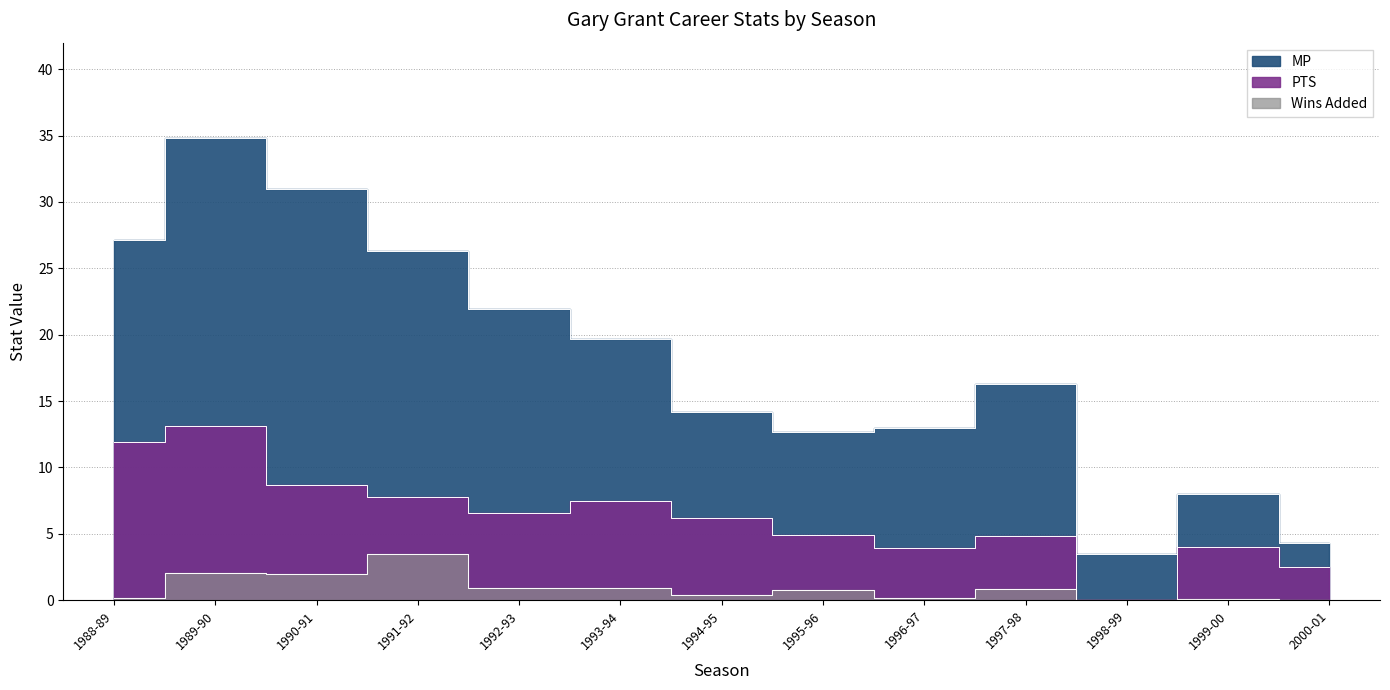

What is the difference between the second highest and minimum values in the MP series?

27.5